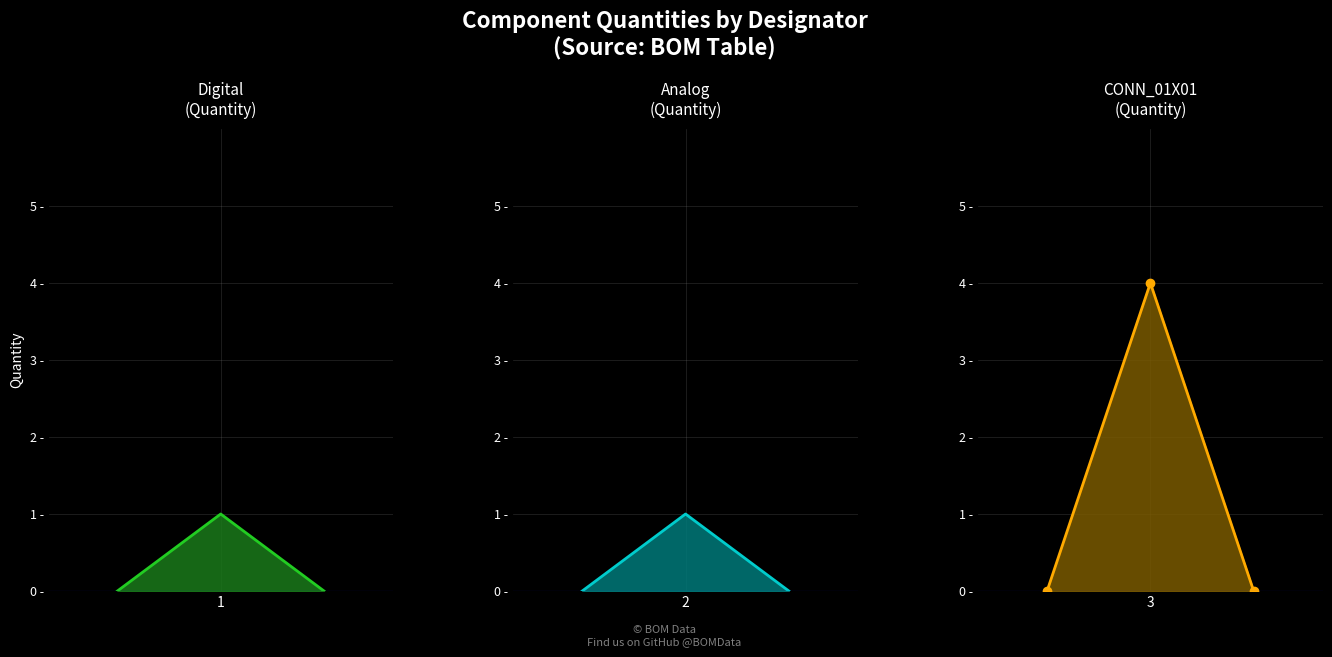

Is the value of Analog line at 2 greater than the value of Digital line at 1?

No